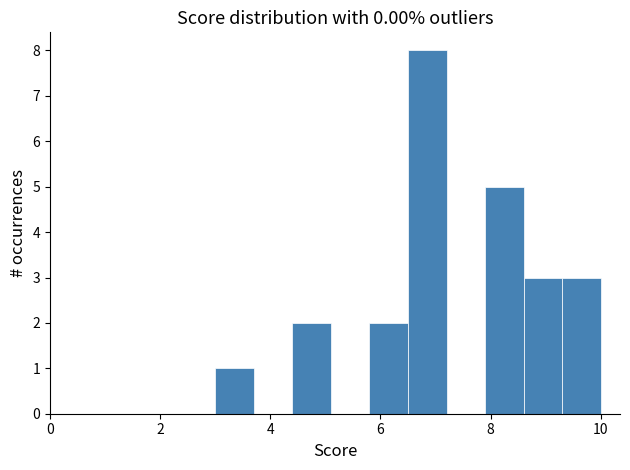

Read against the x-axis, roughly where is the centre of the tallest bar?

6.8